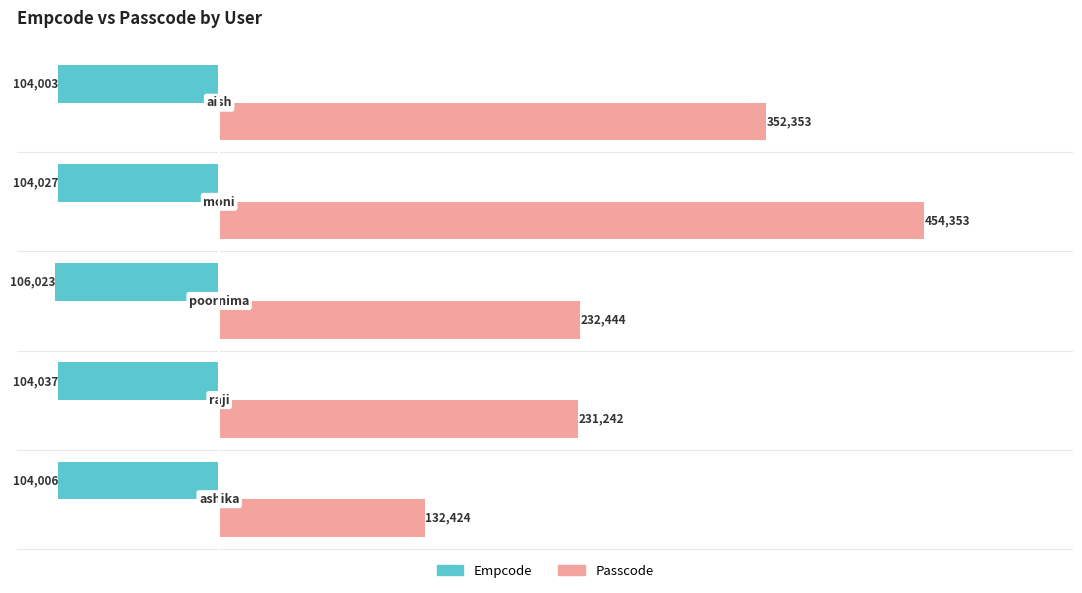

At how many categories does at least one series exceed 80964?

5